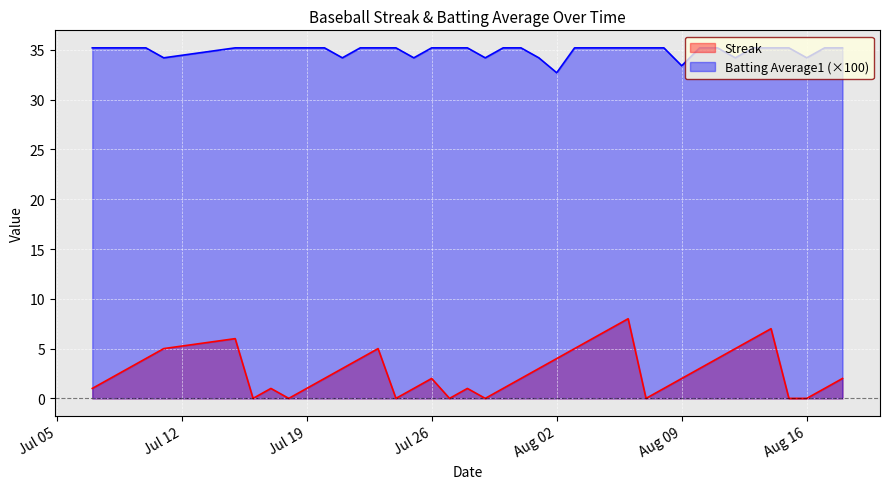

What is the difference between the second highest and minimum values in the Batting Average1 series?

2.5